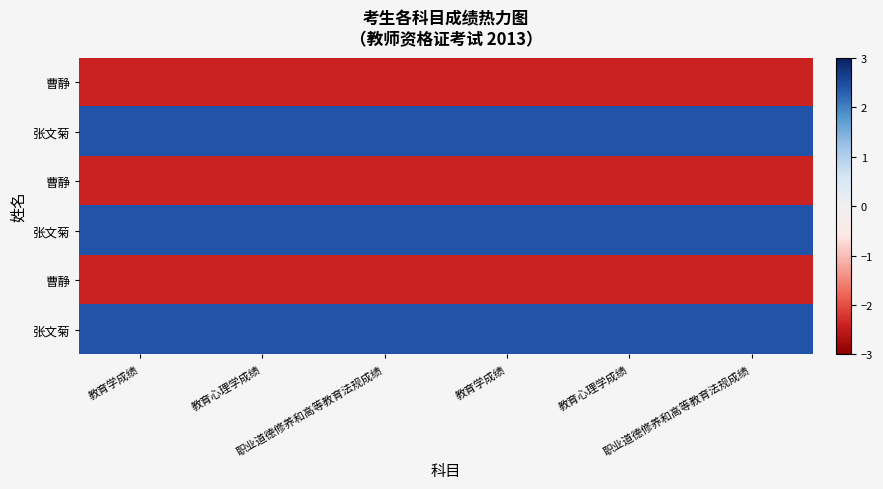

Which label corresponds to the smallest value in the chart?

教育学成绩